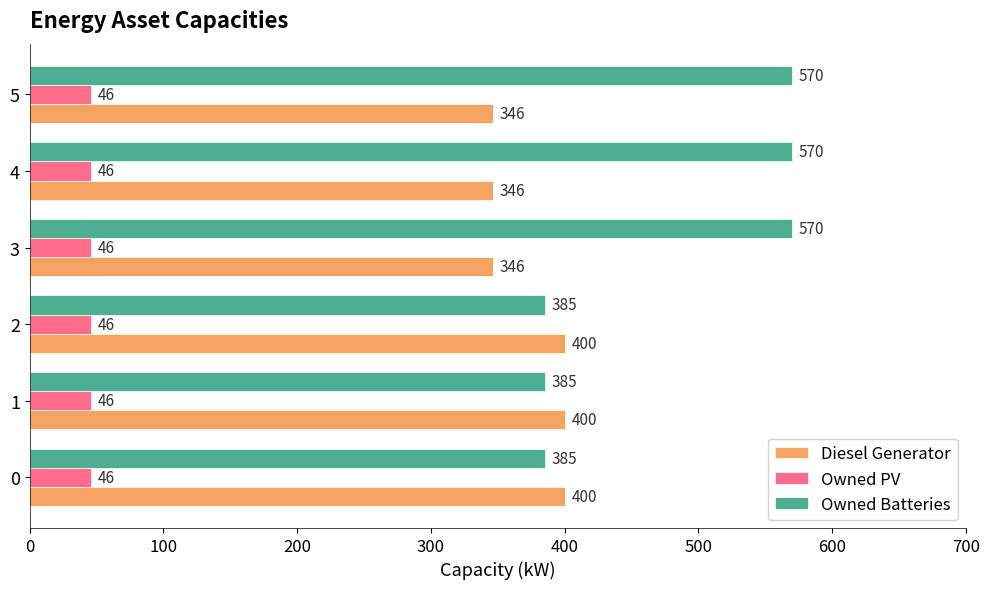

Which series has the widest spread of values?

Owned Batteries